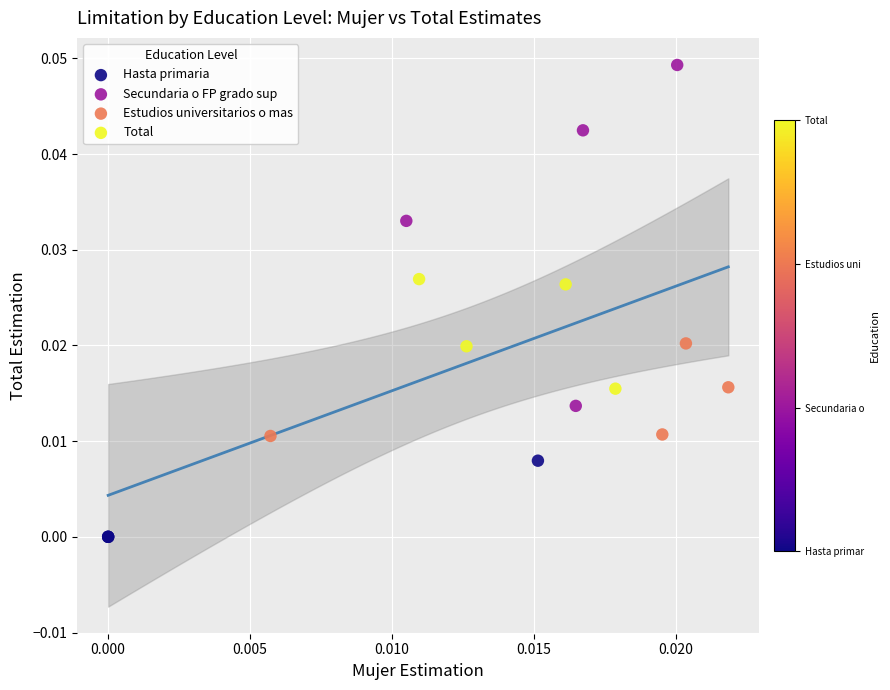

What are all the series names shown in the legend?

Hasta primaria, Secundaria o FP grado sup, Estudios universitarios o mas, Total